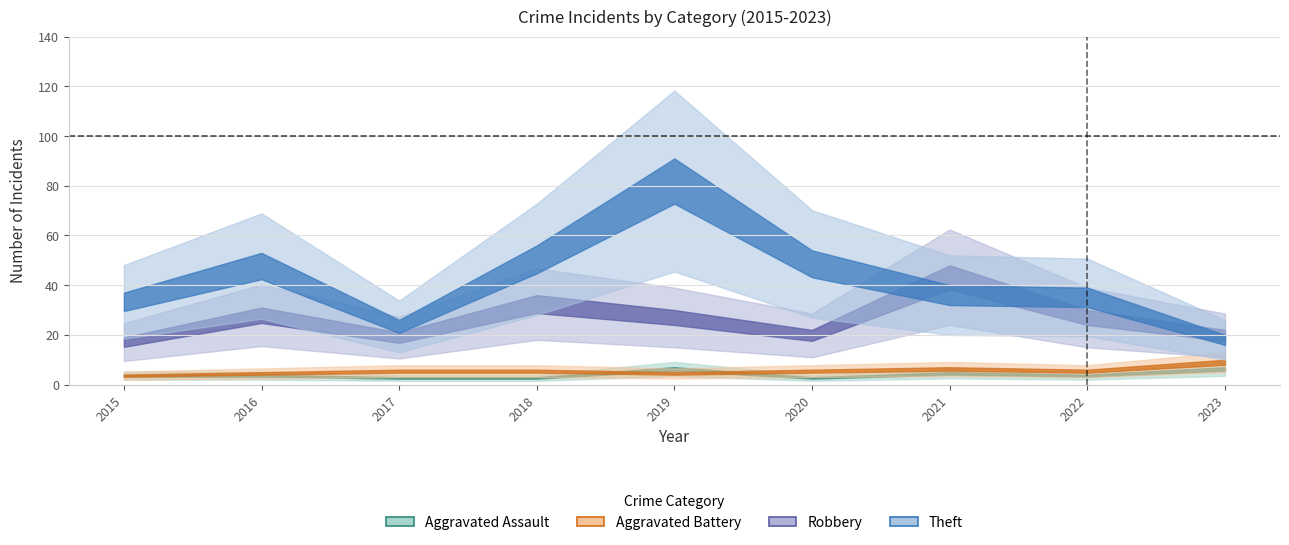

Between 2018 and 2021, which series saw the biggest shift?

Theft